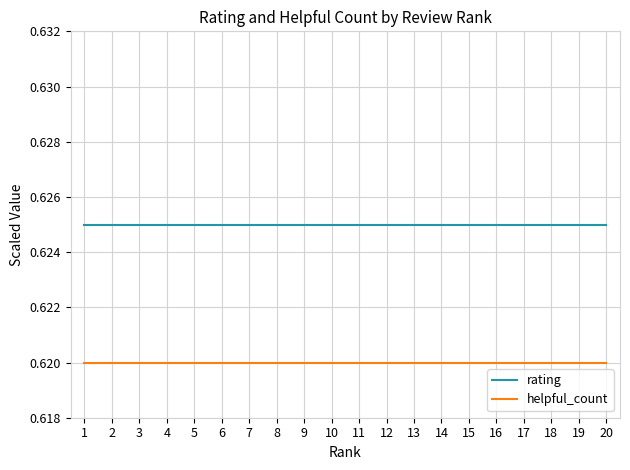

Is this an area chart (filled region under the line)?

No